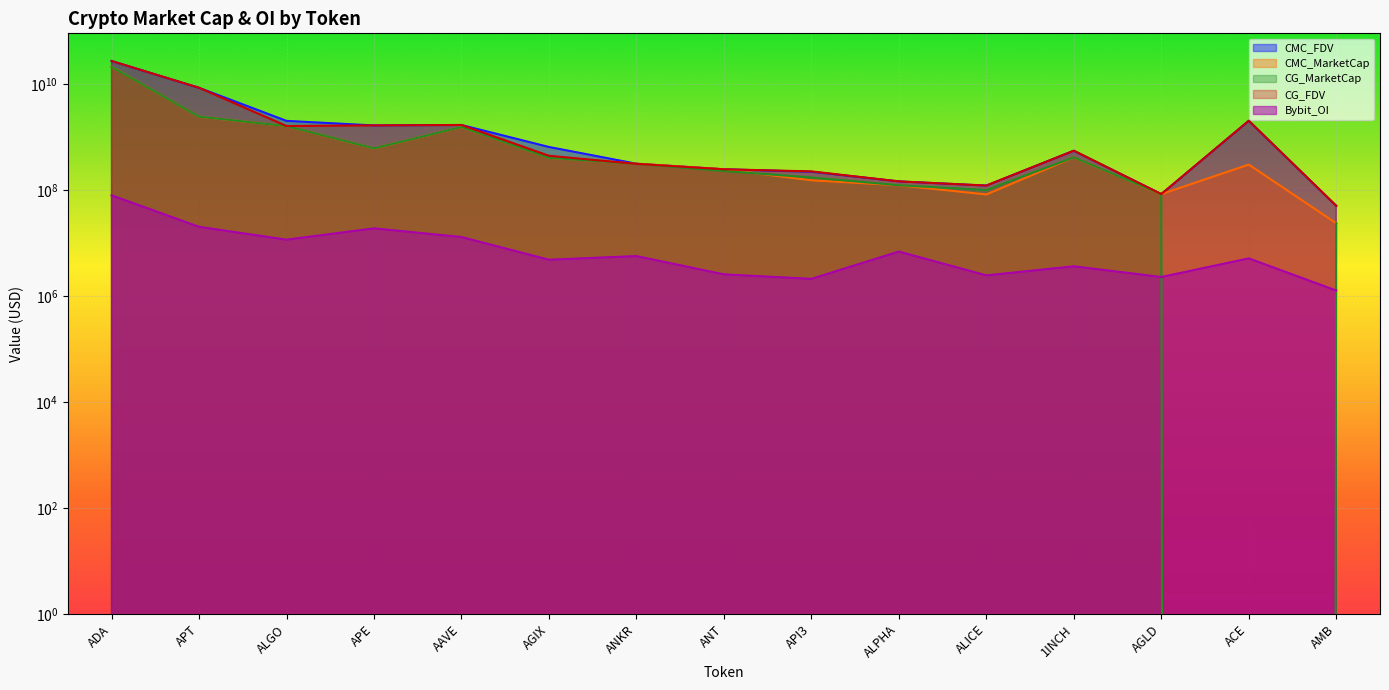

Reading left to right, list all the values displayed in this chart.

CMC_FDV: 27253450017.8	8500242331.7	2021181844.1	1657103131.5	1688973613.8	649930882.1	314229073.0	246715948.3	221355015.0	145625064.5	121504082.0	551872211.8	83739879.8	2023999524.8	50378739.9
CMC_MarketCap: 21402419039.0	2423392839.0	1618281538.4	610797857.4	1548497564.9	406142456.1	314229073.0	246715948.3	152643136.8	123198804.6	82517471.8	413388753.2	83739879.8	302491823.4	23599247.1
CG_MarketCap: 21232247443.0	2427580815.0	1616526252.0	611925711.0	1550072204.0	405684594.0	312088751.0	228802043.0	172382617.0	123325362.0	100141298.0	413867888.0	84014936.0	0.0	23574527.0
CG_FDV: 27280155469.0	8514820578.0	1616526261.0	1660163015.0	1690693032.0	442921299.0	312088751.0	246744862.0	225091970.0	145774659.0	121513146.0	552511855.0	84014936.0	2032063253.0	50325969.0
Bybit_OI: 79549369.0	20221031.0	11573050.0	18906505.0	12980699.0	4843472.0	5666438.0	2563486.0	2106980.0	6908967.0	2451916.0	3635177.0	2284258.0	5131575.0	1268554.0